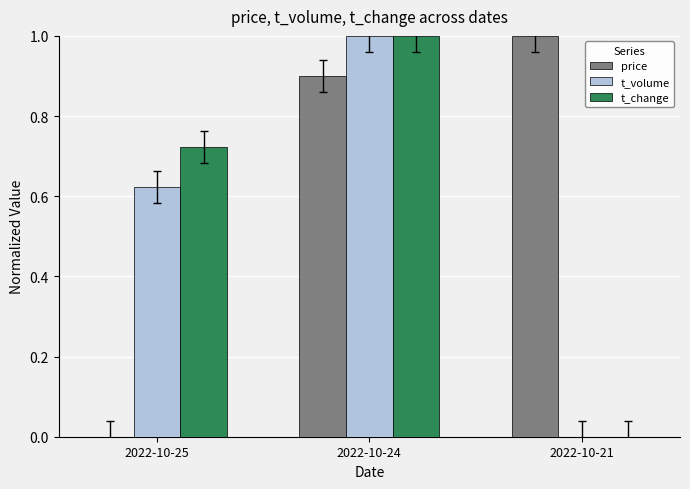

What is the total value across all series at 2022-10-21?

1.0